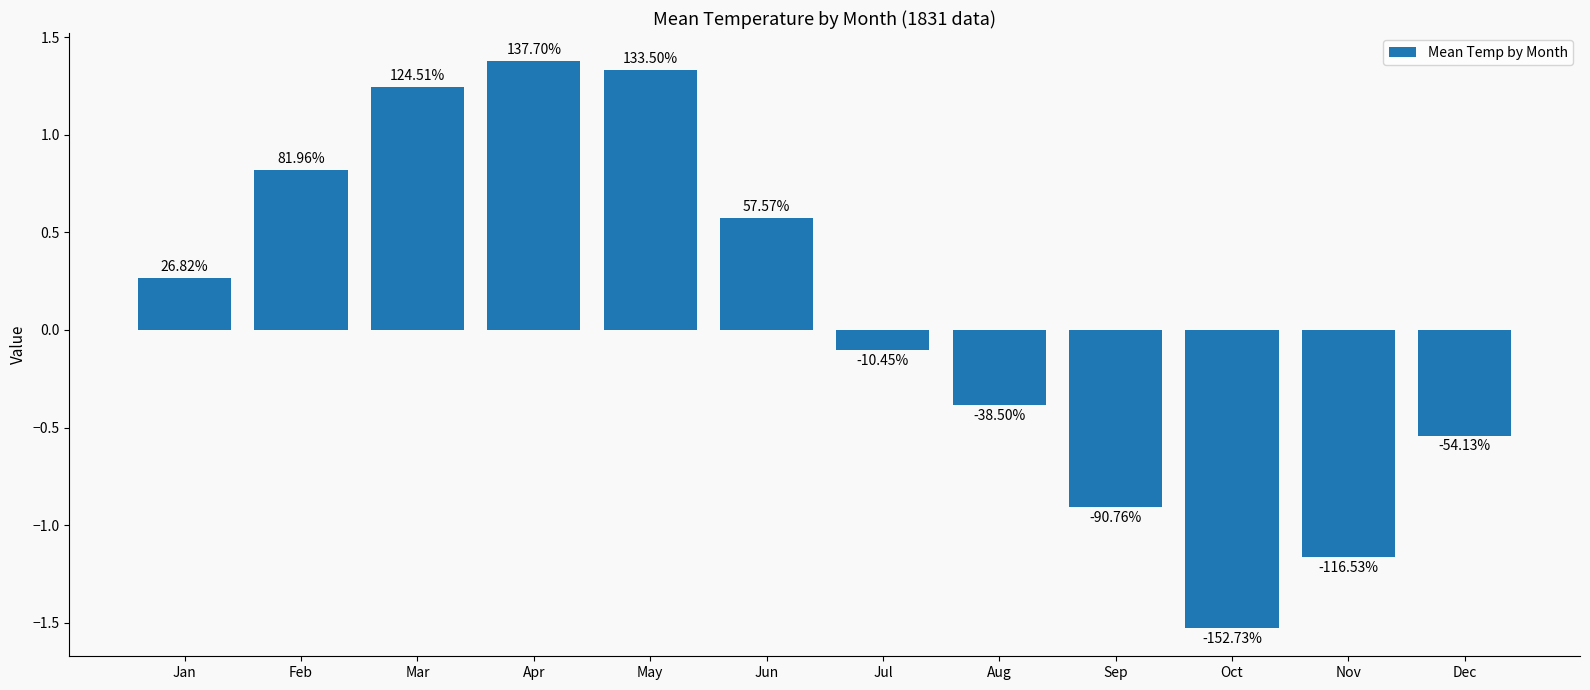

Are the bars horizontal?

No